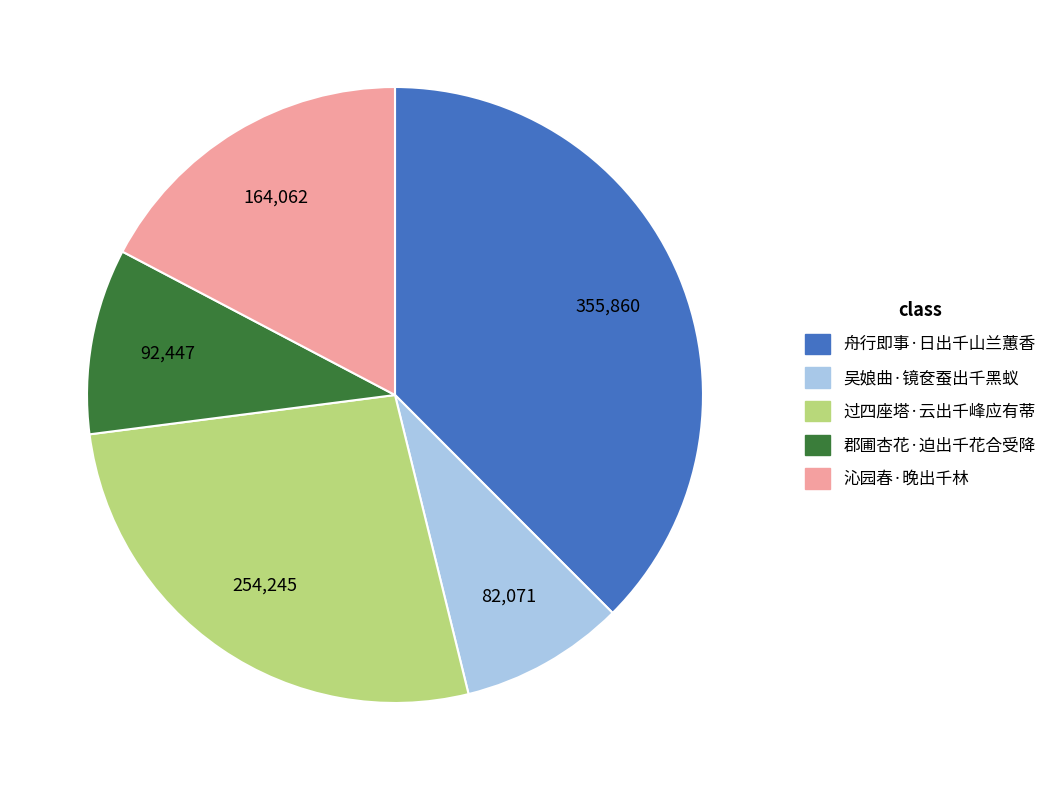

Does any single category account for the majority?

No